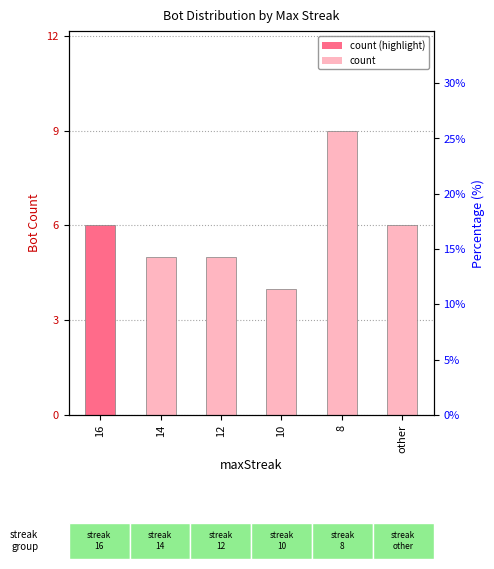

At which label is the value closest to 6?

16